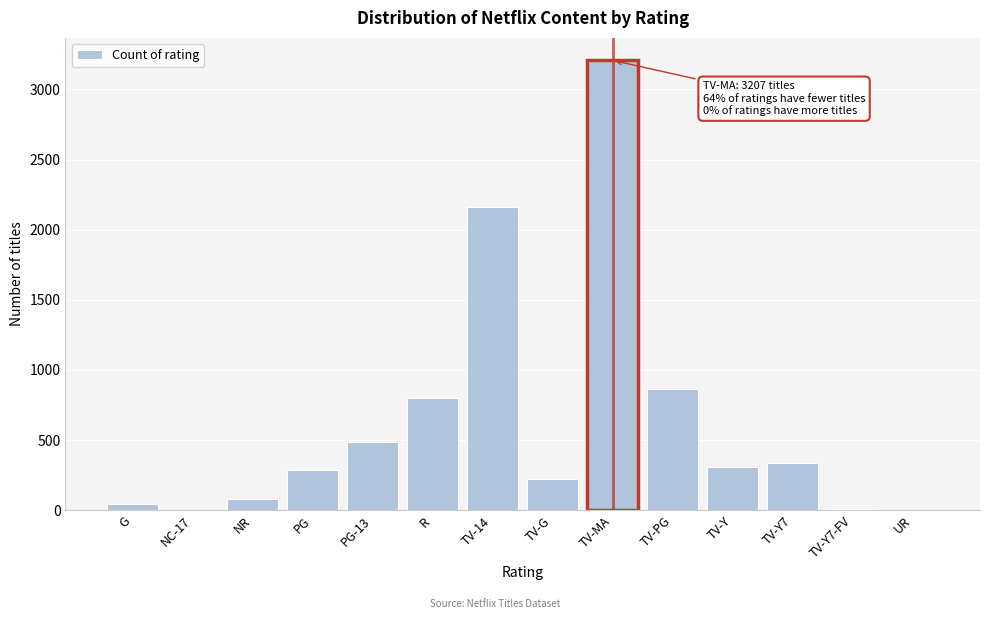

What is the sum of all values?

8800